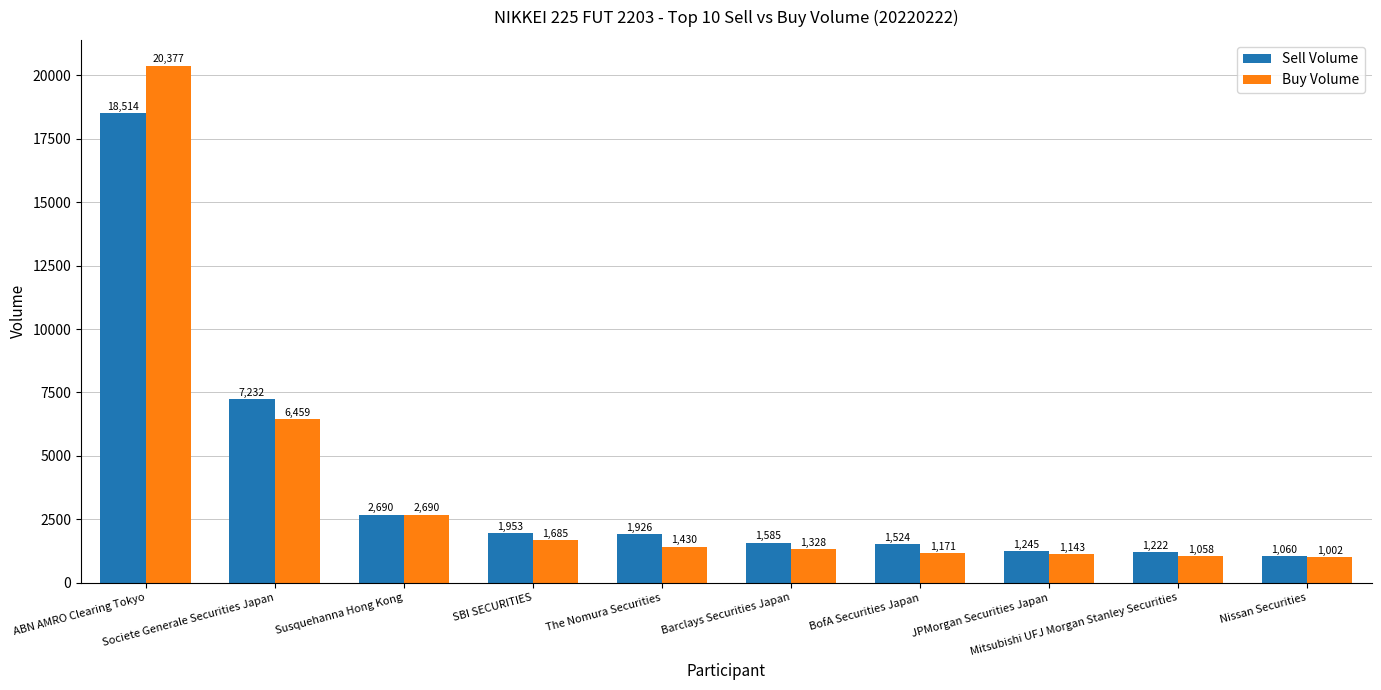

The value of Buy Volume at Nissan Securities is 210. True or false?

False